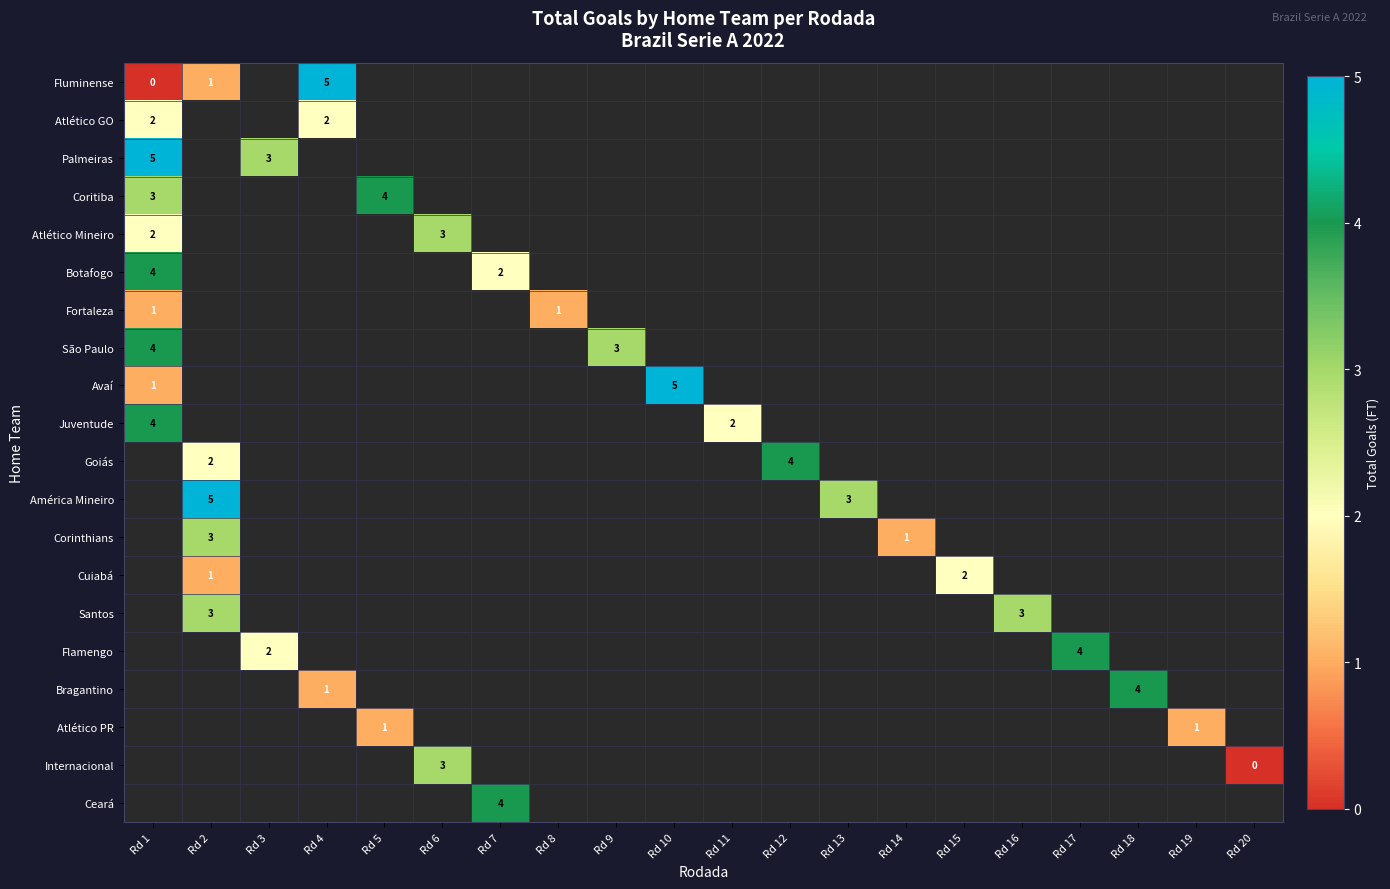

The Atlético PR series shows 2 at Rd 5. True or false?

False